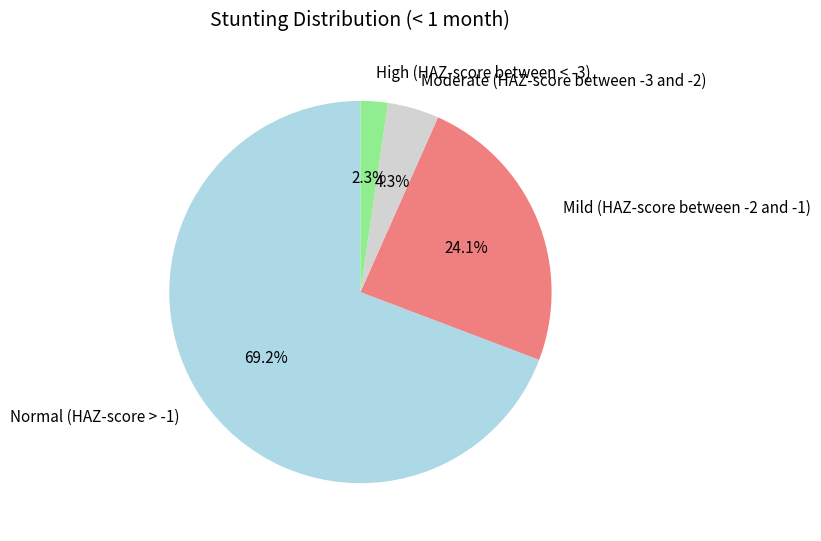

Between High (HAZ-score between < -3) and Normal (HAZ-score > -1), which is larger?

Normal (HAZ-score > -1)